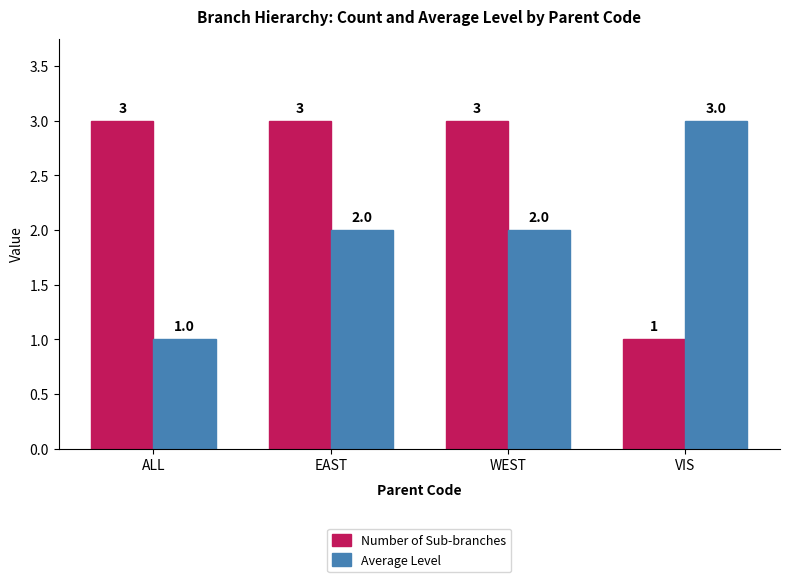

What is the difference between the maximum and minimum values in the Average Level series?

2